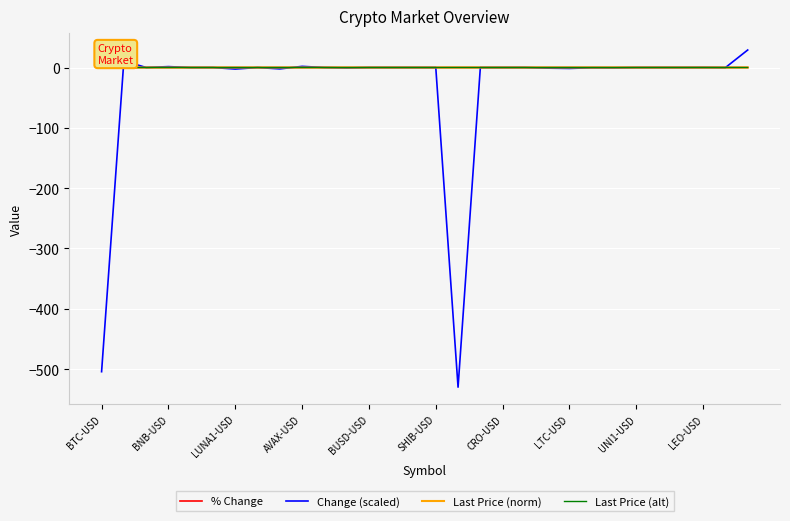

What is the greatest value displayed?

29.0